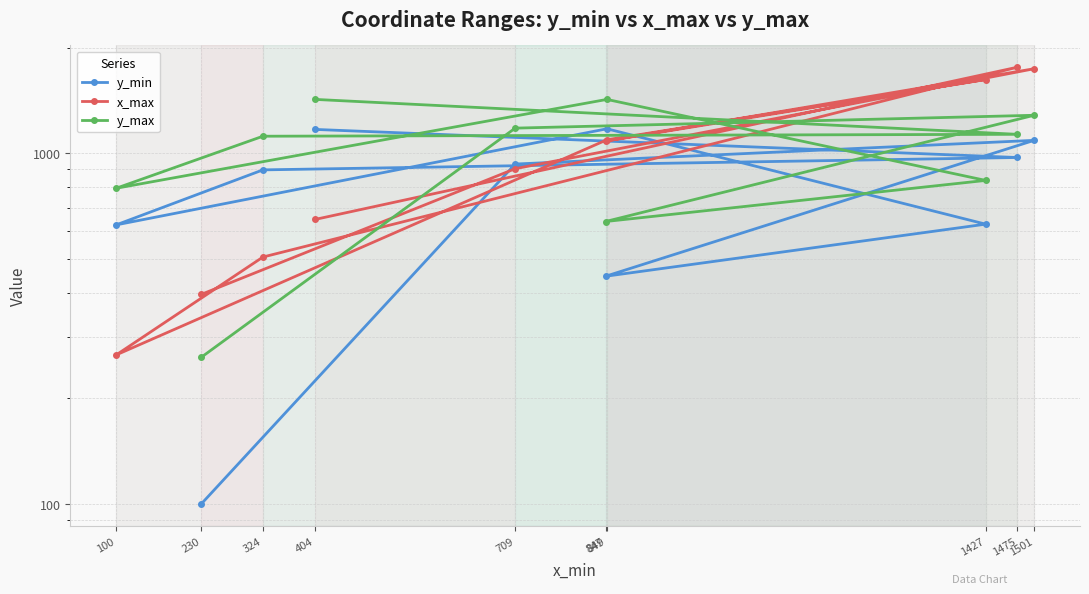

The y_max series shows 274 at 709. True or false?

False